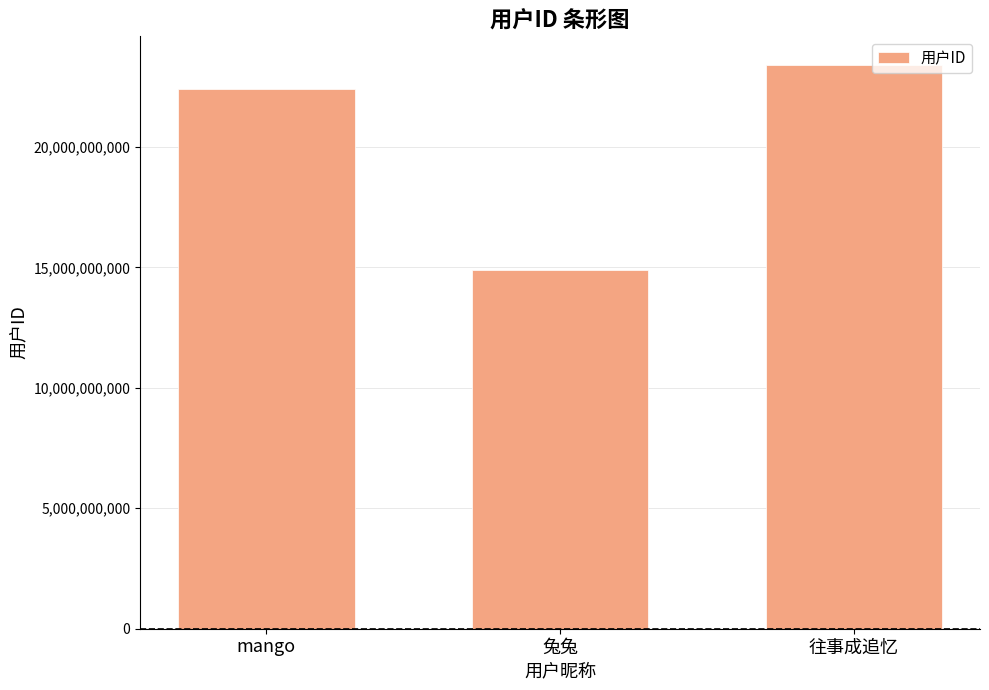

What is the label of the 2nd bar from the left?

兔兔